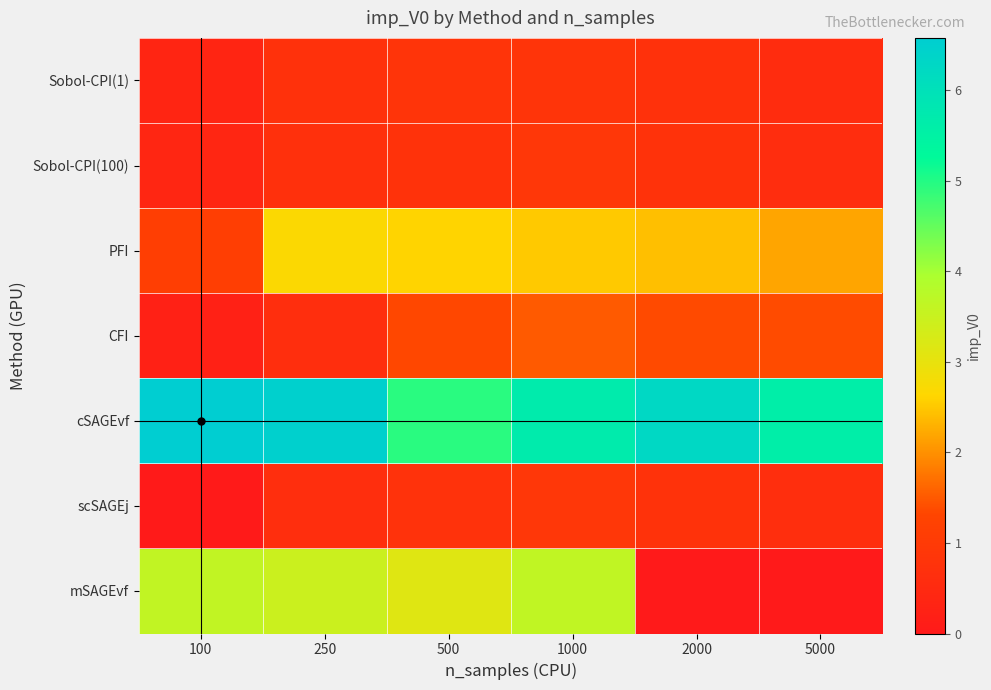

Which series has the largest total across all categories?

cSAGEvf